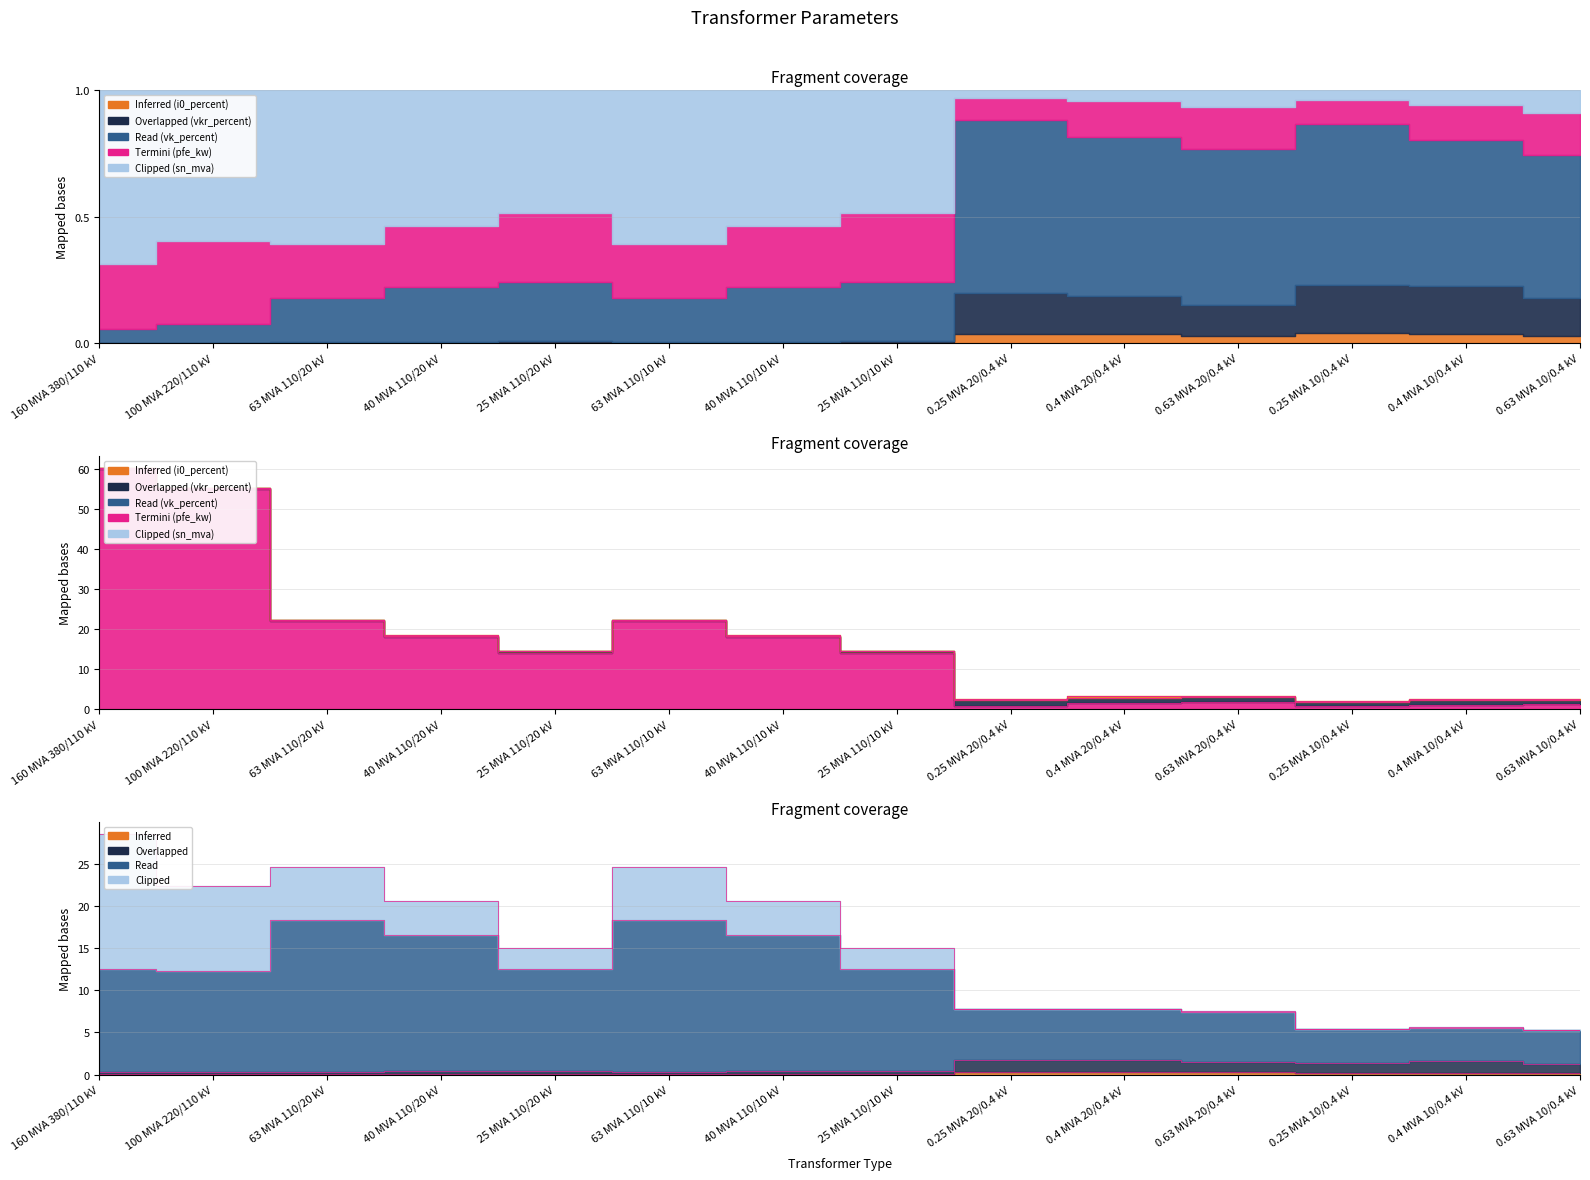

What is the sum of all Inferred (i0_percent) values?

2.0